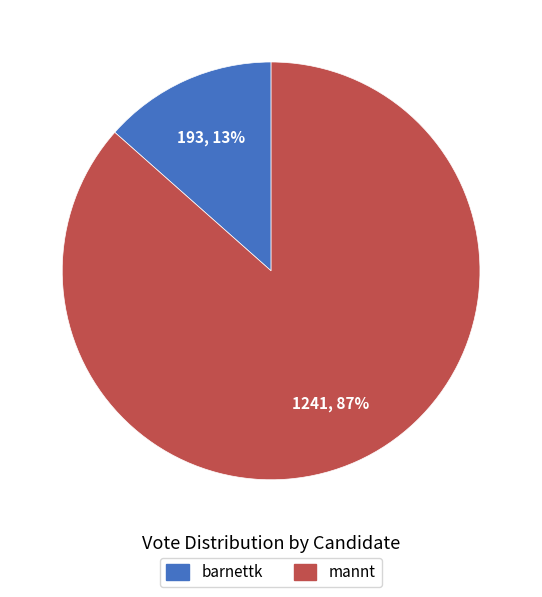

Do mannt and barnettk together represent more than half of the pie?

Yes